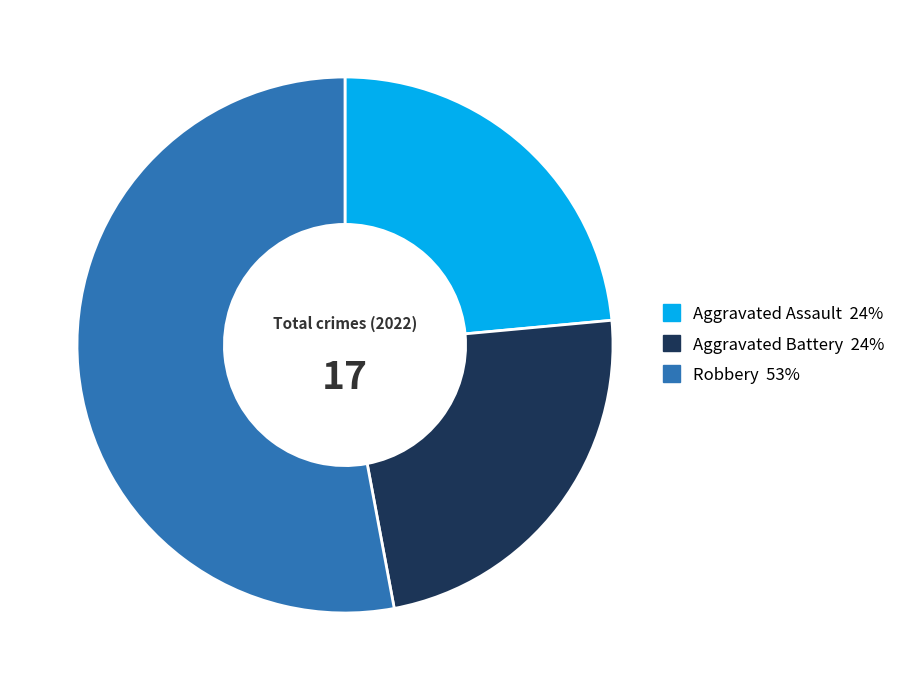

Does any single category account for the majority?

Yes